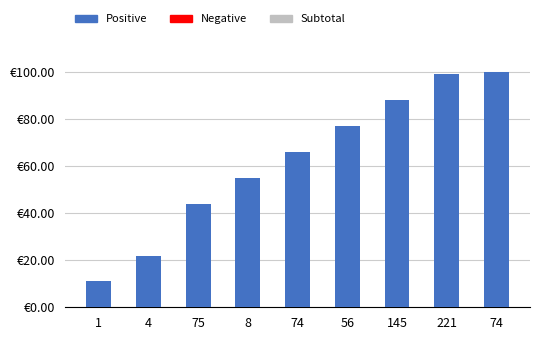

Does the chart contain any negative values?

No